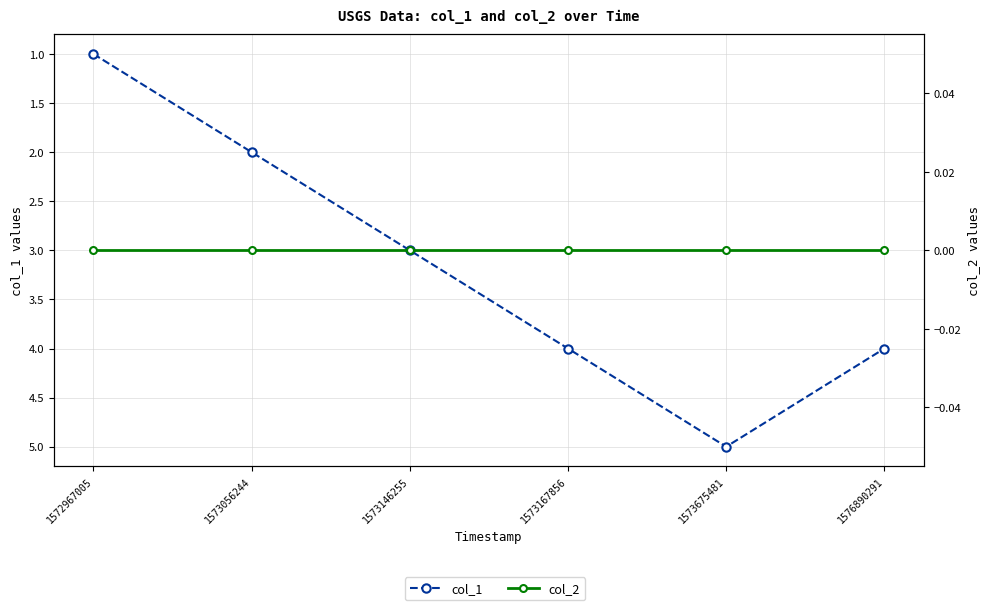

Which category has the lowest value across all series?

1572967005